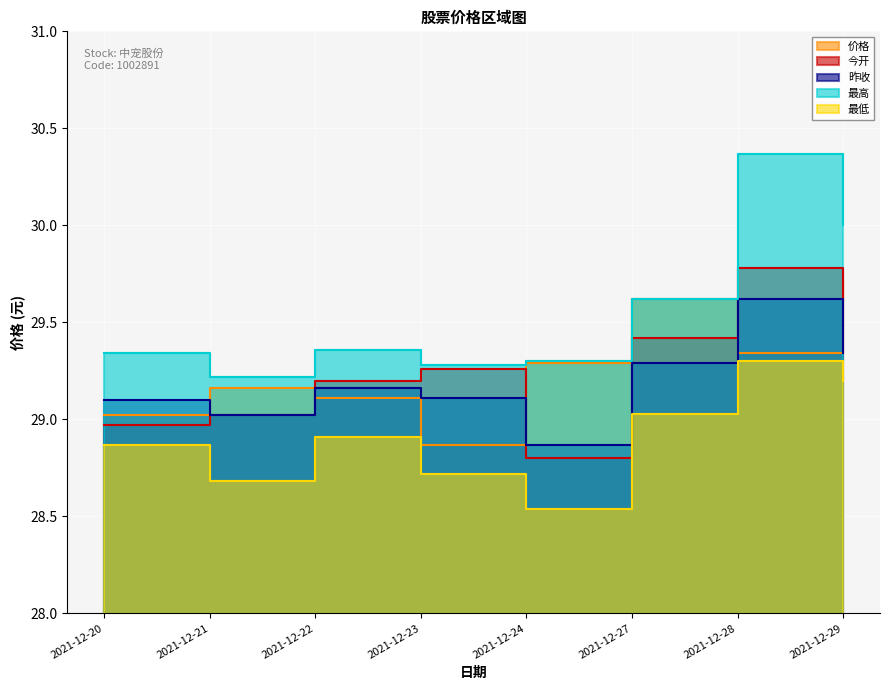

True or false: 价格 has a value of 28.9 at 2021-12-23.

True